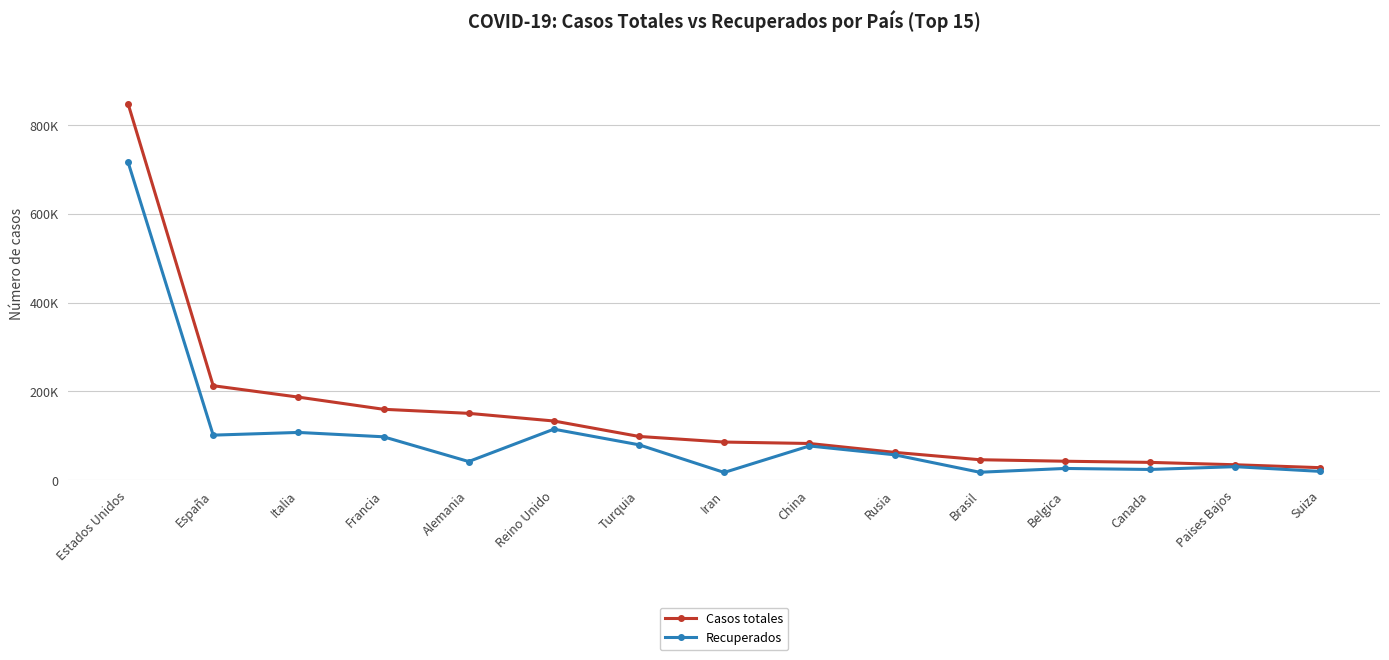

Reading right to left, extract all data points from this chart.

Casos totales: Suiza=28268	Paises Bajos=34842	Canada=40190	Belgica=42797	Brasil=46182	Rusia=62773	China=82798	Iran=85996	Turquia=98674	Reino Unido=133495	Alemania=150729	Francia=159877	Italia=187327	España=213024	Estados Unidos=849092
Recuperados: Suiza=19900	Paises Bajos=30538	Canada=24230	Belgica=26507	Brasil=17940	Rusia=57327	China=77207	Iran=17492	Turquia=79821	Reino Unido=115051	Alemania=42114	Francia=97880	Italia=107699	España=101617	Estados Unidos=717361